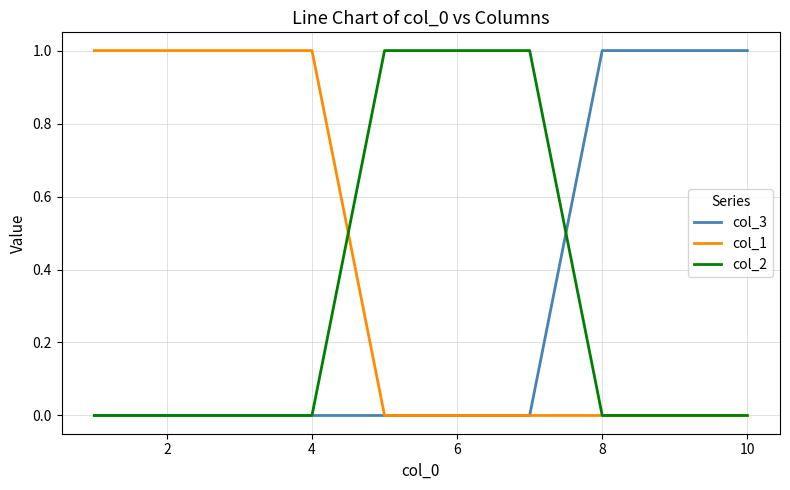

What are all the series names shown in the legend?

col_3, col_1, col_2